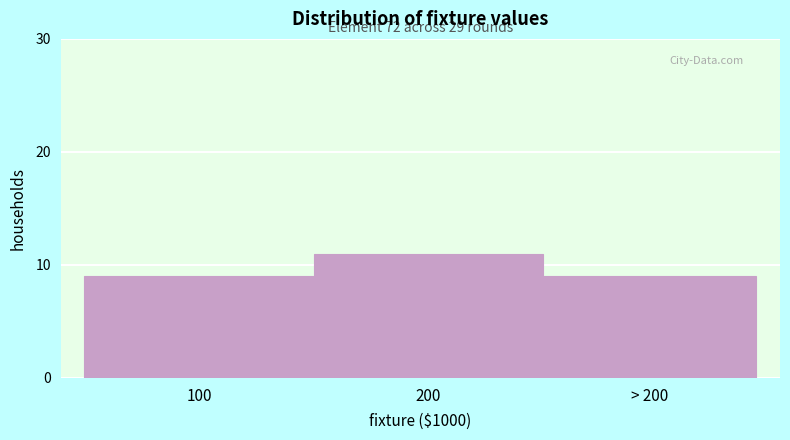

Reading right to left, extract all data points from this chart.

> 200=9	200=11	100=9